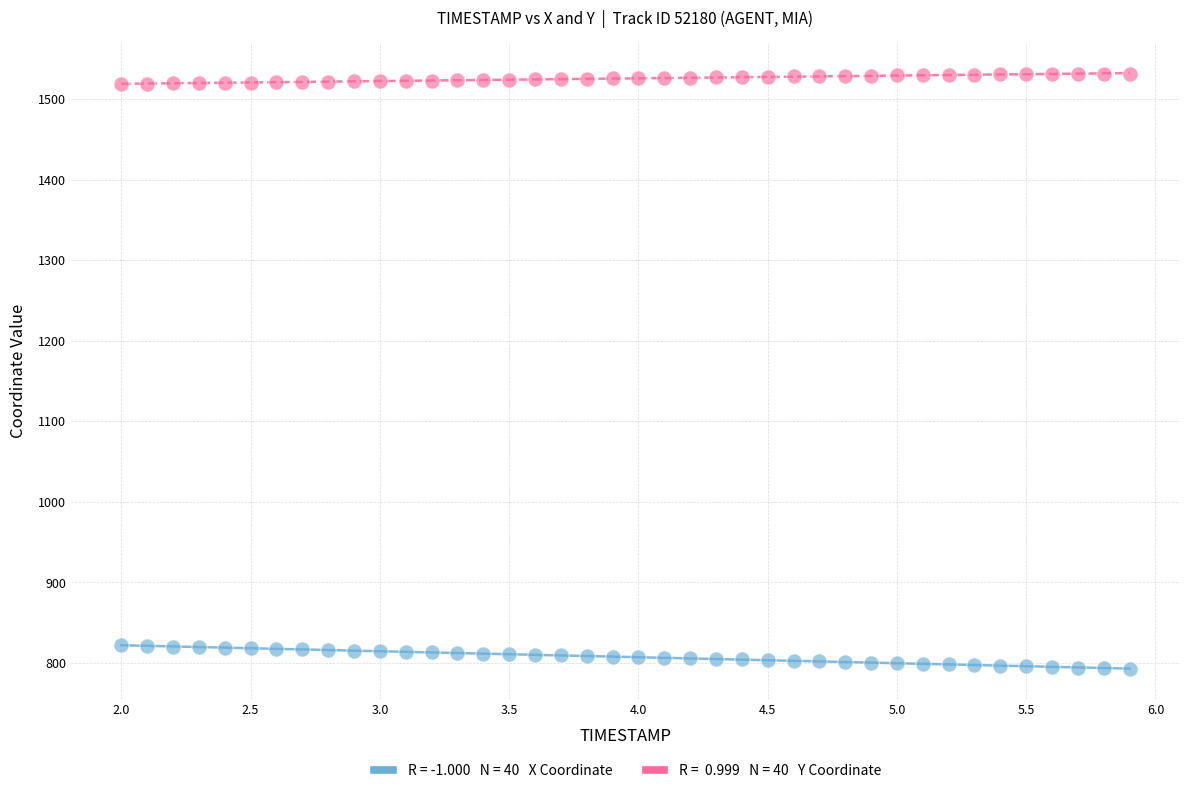

Across all data points, what is the range of X values (max minus min)?

3.9